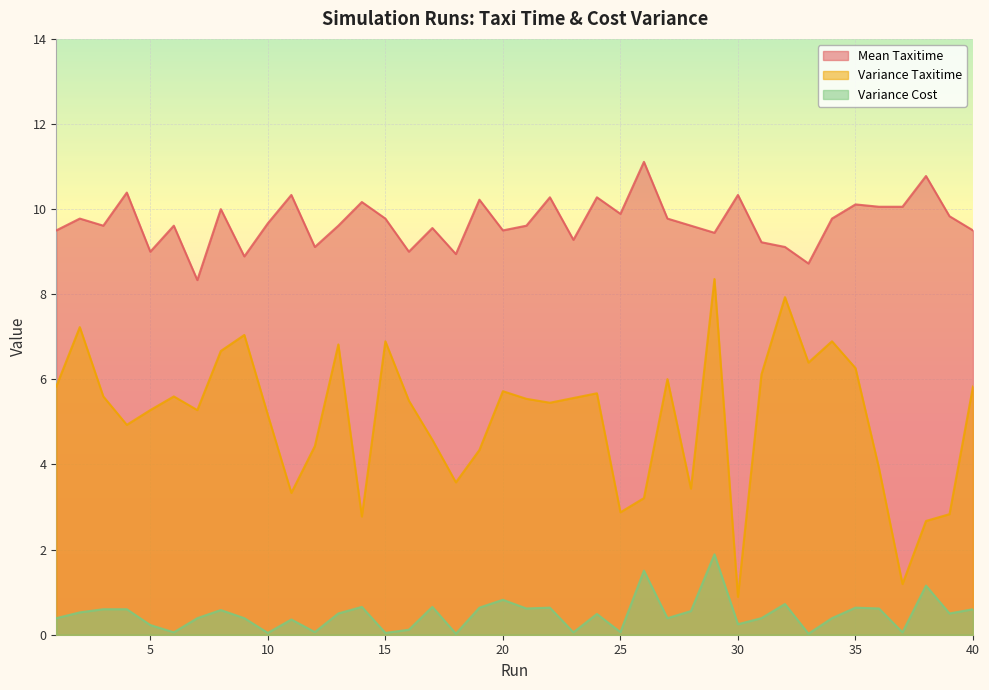

How many interior local valleys does the Variance Taxitime series have?

11